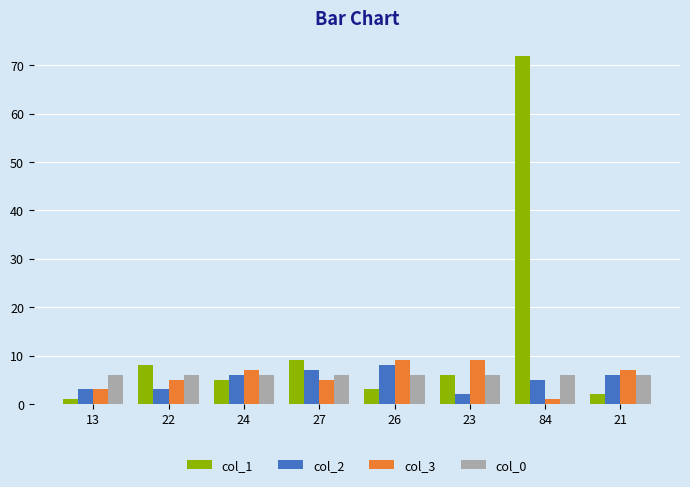

How many bars are there in total?

32